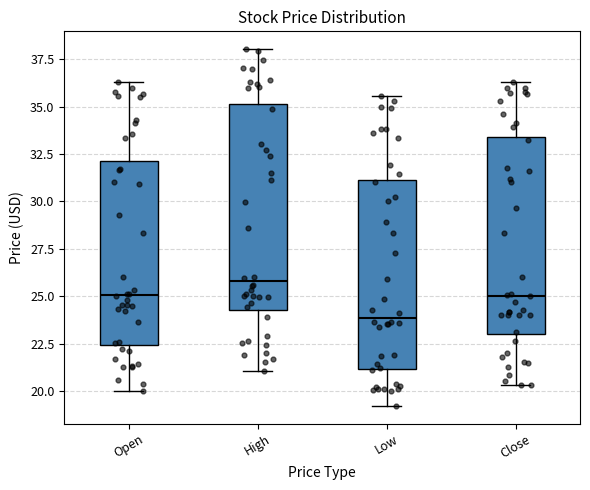

Reading left to right, transcribe this box plot: for each box, give where its median line is, the range the box spans, and where its two whiskers end, as read against the y-axis. The values are not printed on the chart, so give them approximately, as read against the axis.

Open: median 25.0, box 22.5 to 32.0, whiskers 20.0 to 36.5
High: median 26.0, box 24.5 to 35.0, whiskers 21.0 to 38.0
Low: median 24.0, box 21.0 to 31.0, whiskers 19.0 to 35.5
Close: median 25.0, box 23.0 to 33.5, whiskers 20.5 to 36.5